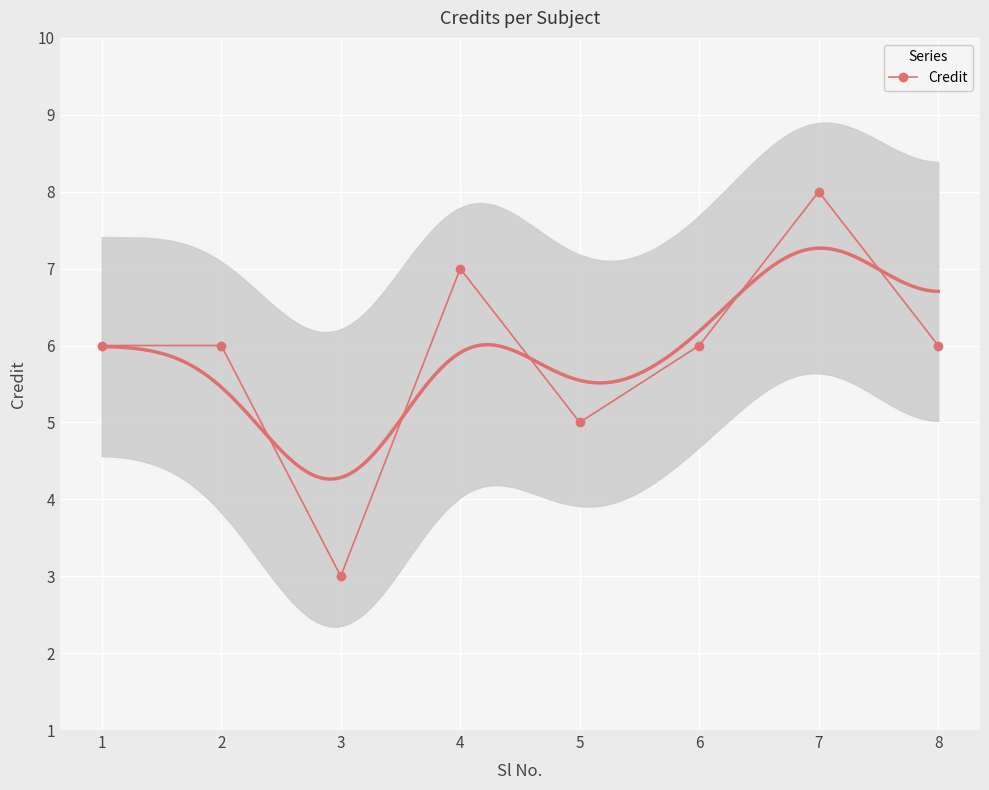

What is the value of the 3rd point from the left?

3